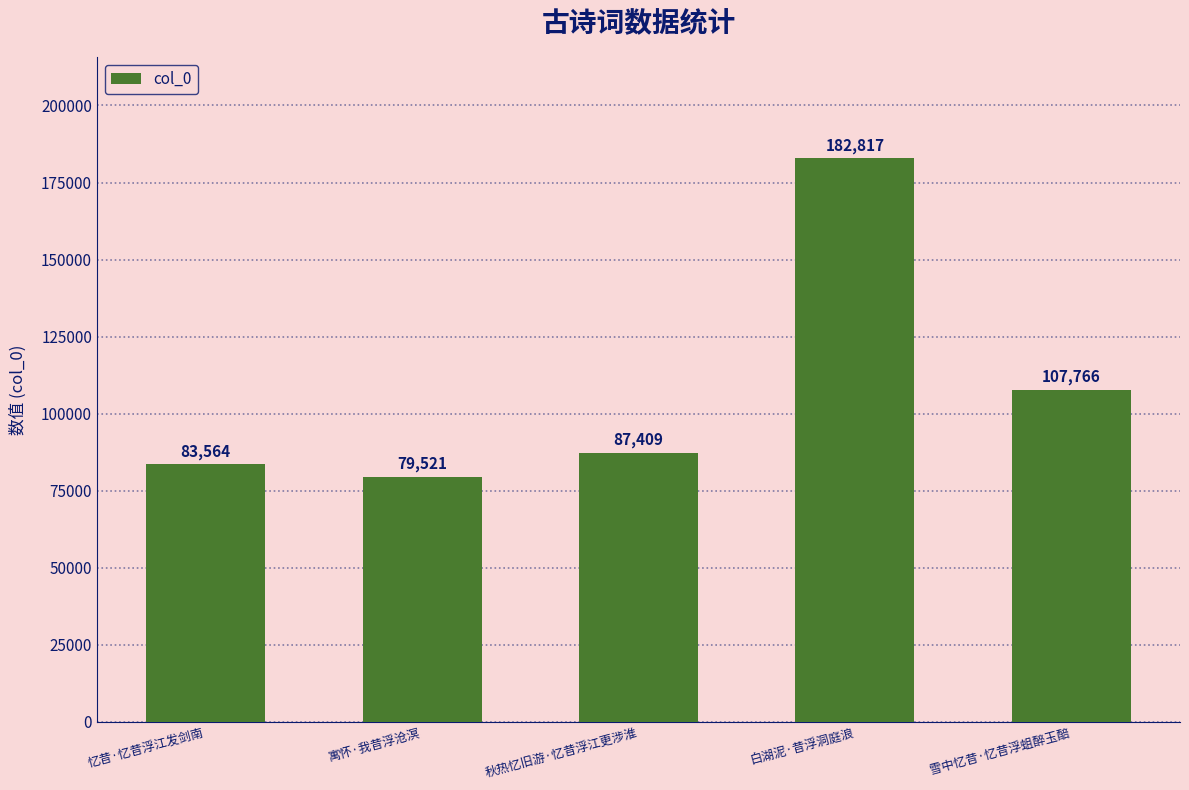

Rank the categories by value from lowest to highest.

寓怀·我昔浮沧溟, 忆昔·忆昔浮江发剑南, 秋热忆旧游·忆昔浮江更涉淮, 雪中忆昔·忆昔浮蛆醉玉醅, 白湖泥·昔浮洞庭浪